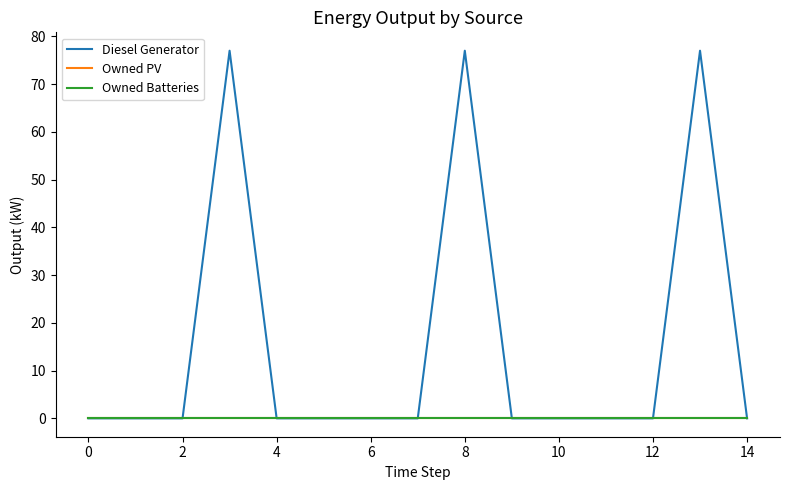

True or false: Owned Batteries has more than 2 interior local peaks.

False